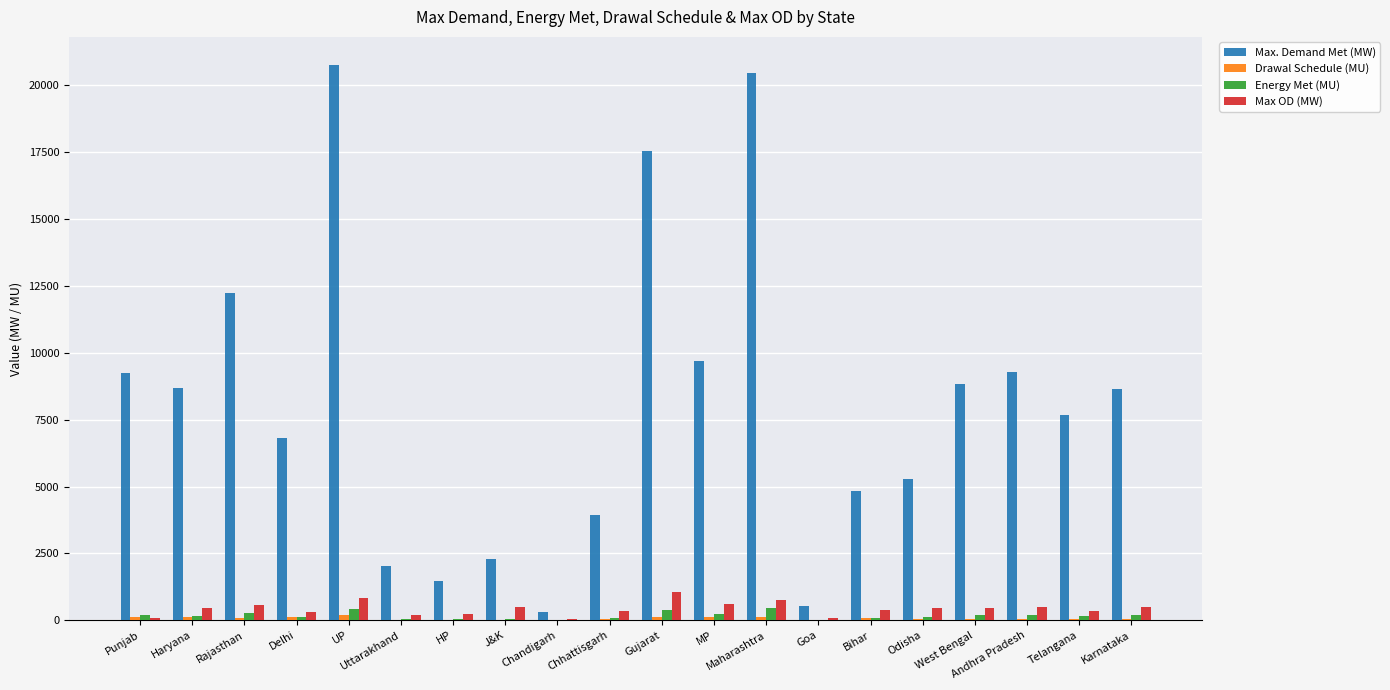

Which series has the largest total across all categories?

Max. Demand Met (MW)